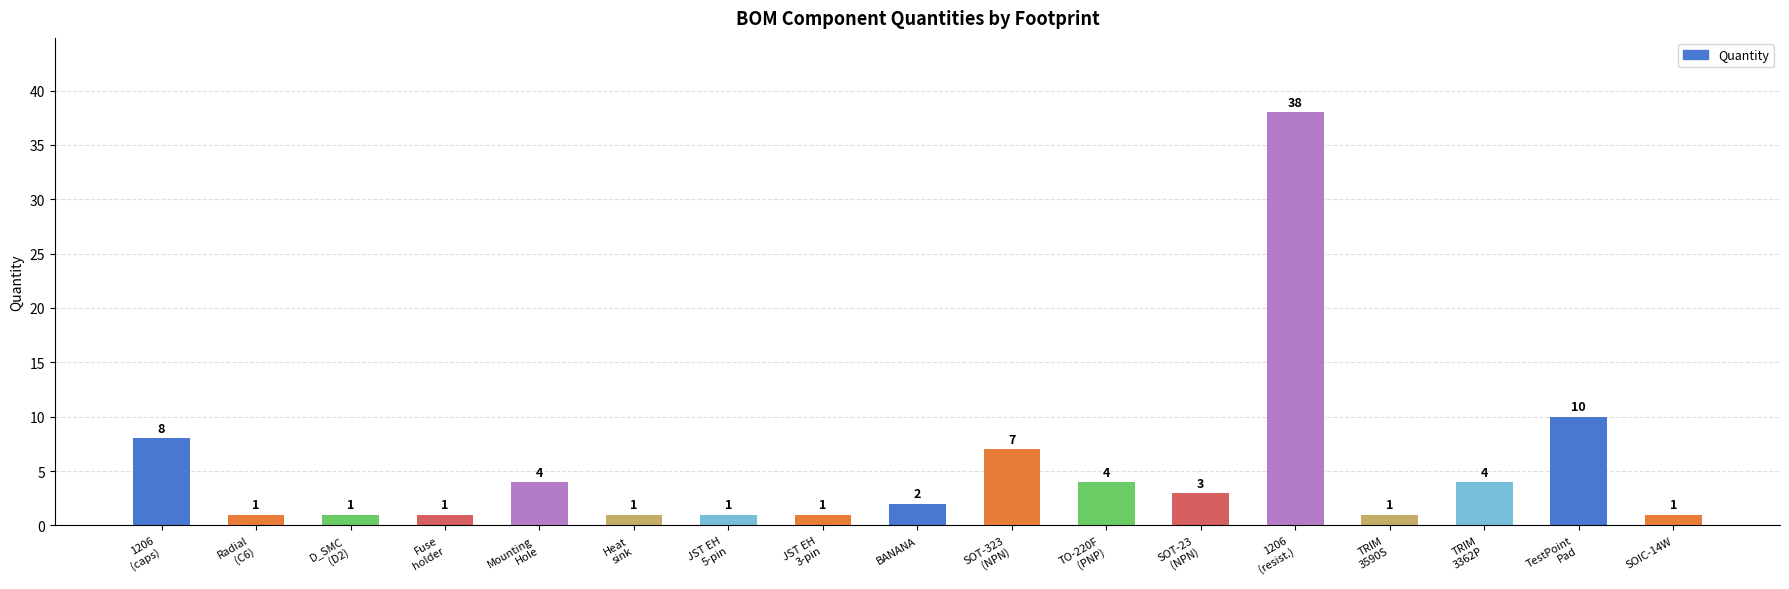

What is the average value?

5